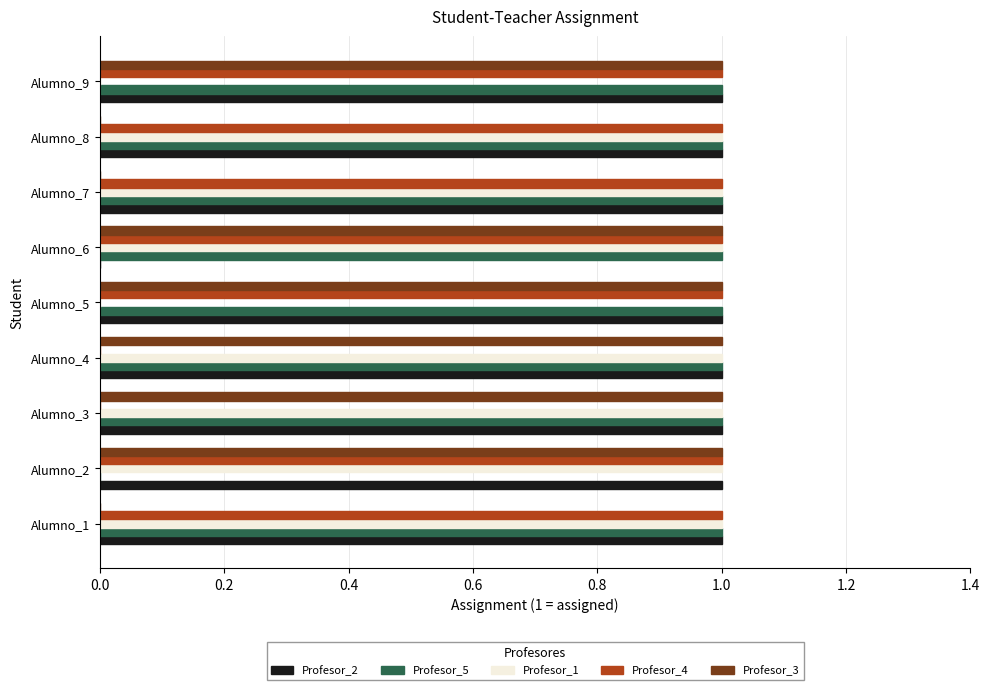

What is the total value across all series at Alumno_9?

4